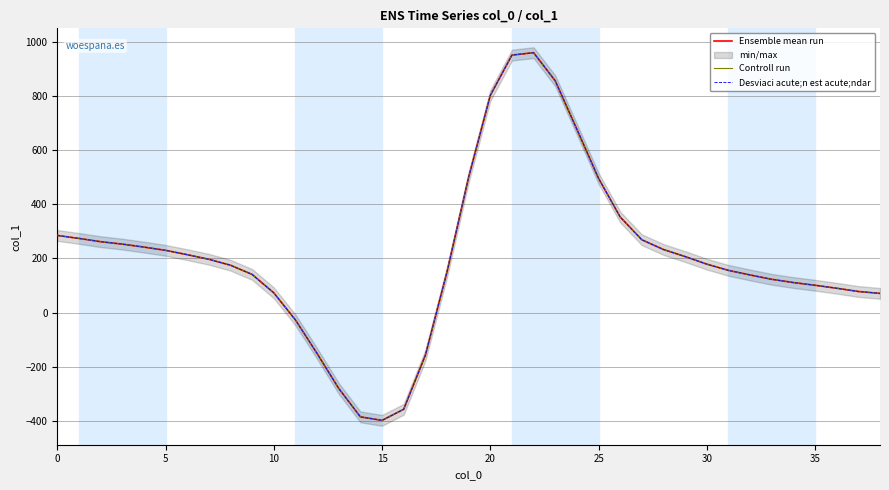

In Controll run, how many points are higher than both neighbors (excluding endpoints)?

1